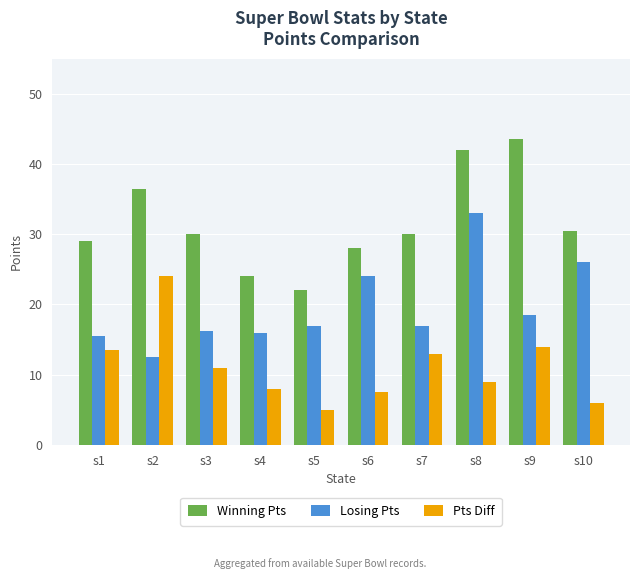

The value of Pts Diff at s6 is 13.1. True or false?

False